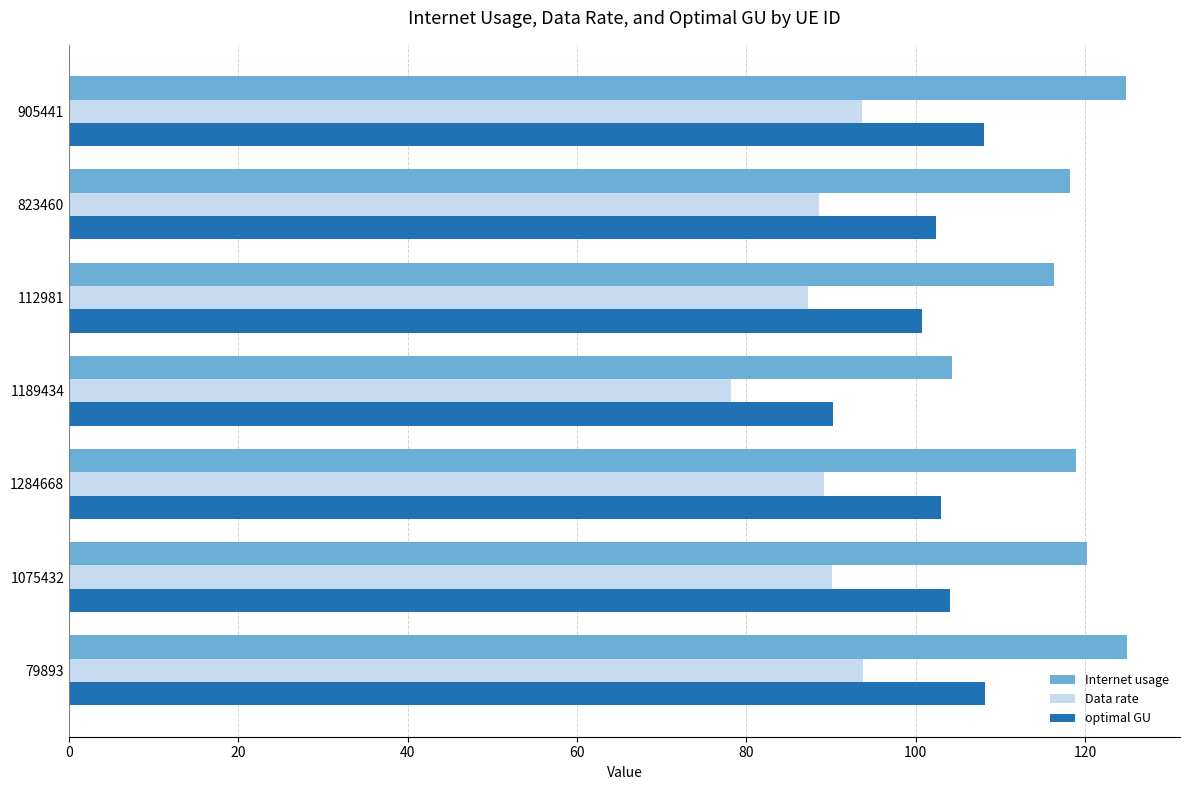

The value of Data rate at 112981 is 23.5. True or false?

False